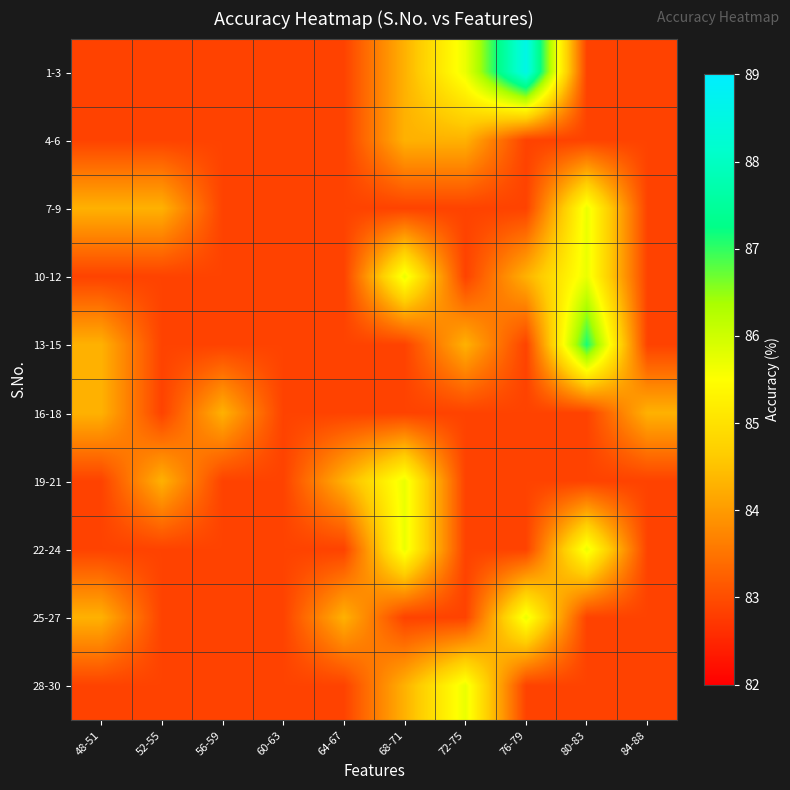

List the series in order of their peak value, highest first.

1-3, 13-15, 7-9, 10-12, 19-21, 22-24, 25-27, 28-30, 4-6, 16-18